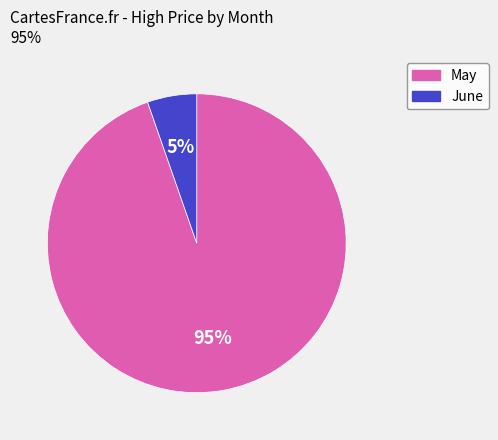

To the nearest percent, what is the average slice percentage?

50%